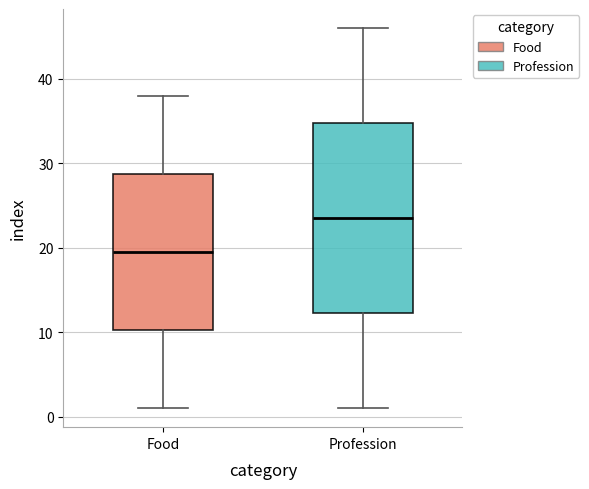

Reading left to right, read every box against the y-axis: the position of its median line, the range the box covers, and the ends of its whiskers. The values are not printed on the chart, so give them approximately, as read against the axis.

Food: median 20, box 10 to 29, whiskers 1 to 38
Profession: median 24, box 12 to 35, whiskers 1 to 46